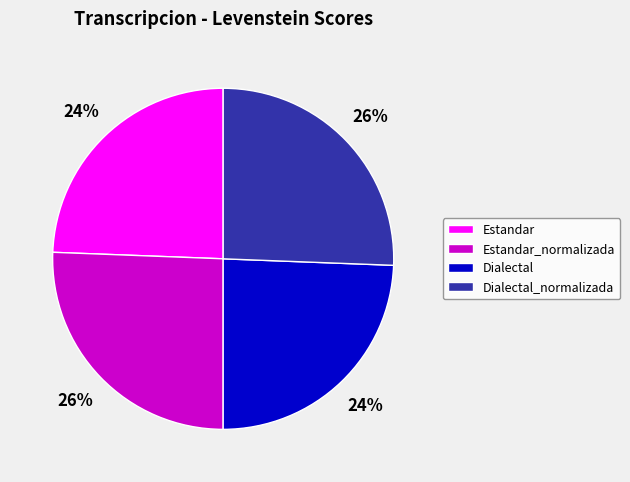

Is the sum of Dialectal and Estandar greater than half?

No